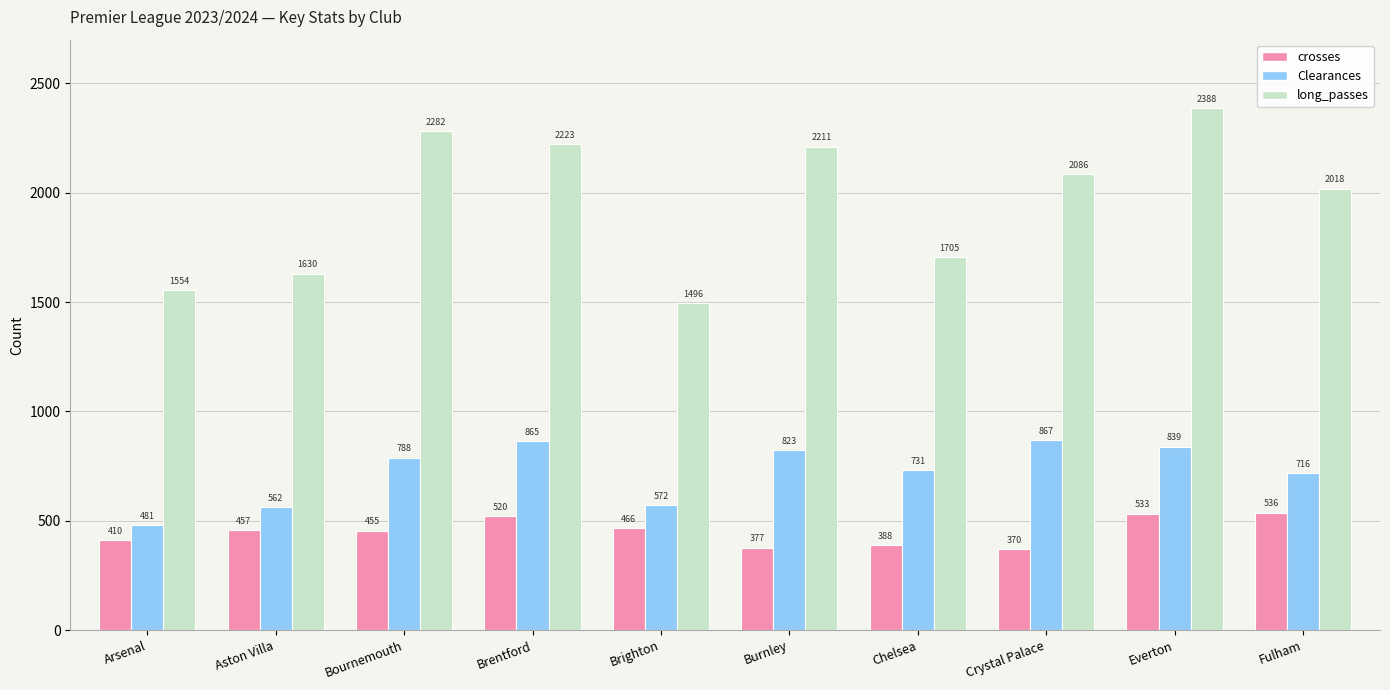

What is the spread (max minus min) of values at Arsenal?

1144